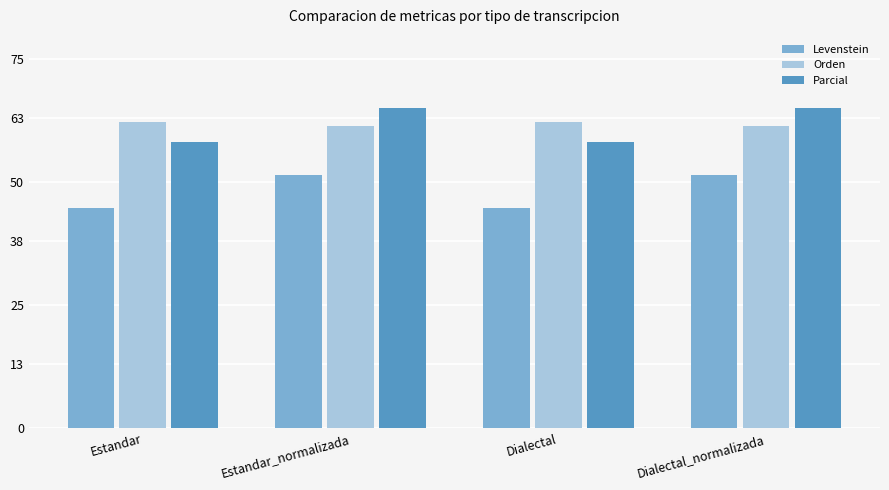

What is the value of the Levenstein bar at the 1st from the left?

44.7